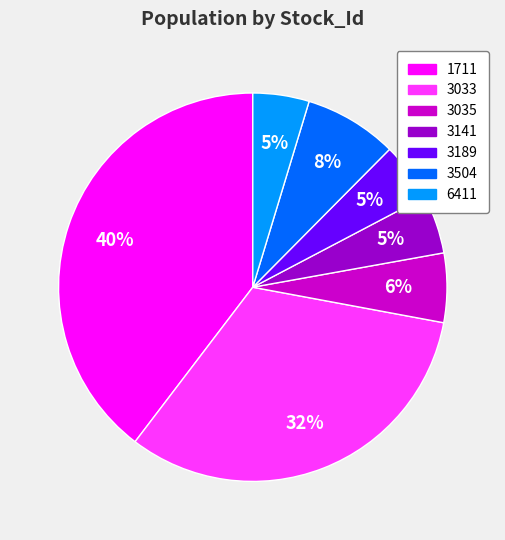

Count the number of slices in the pie.

7